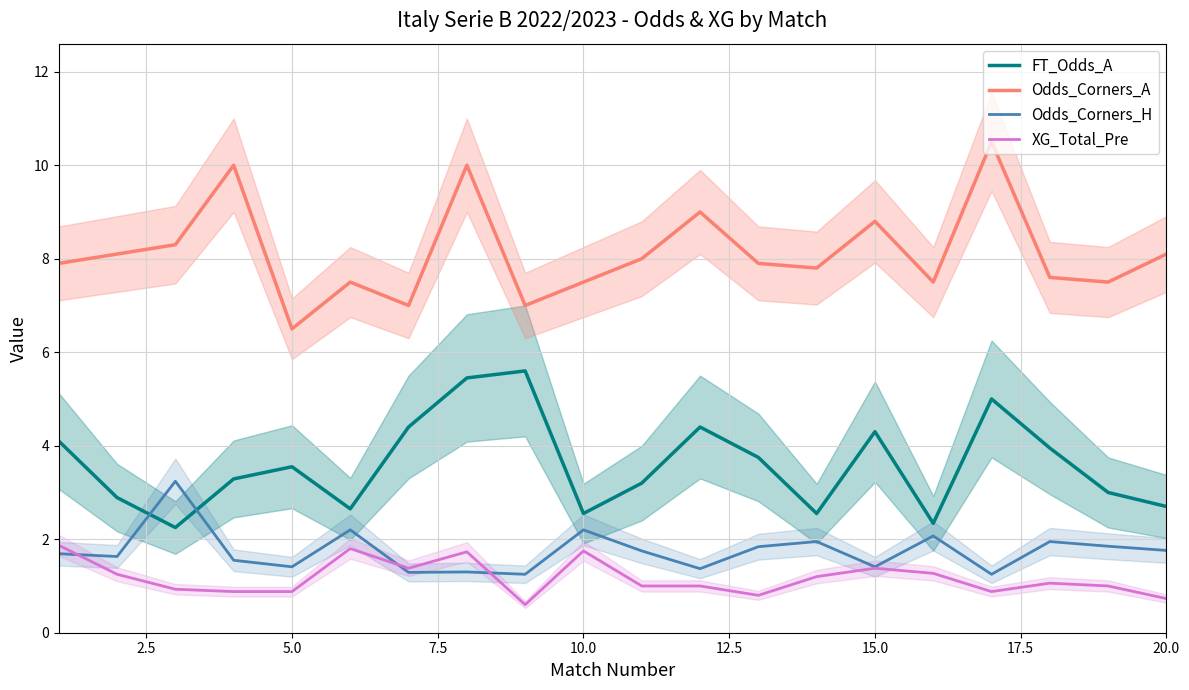

True or false: XG_Total_Pre and Odds_Corners_H cross at least once.

True